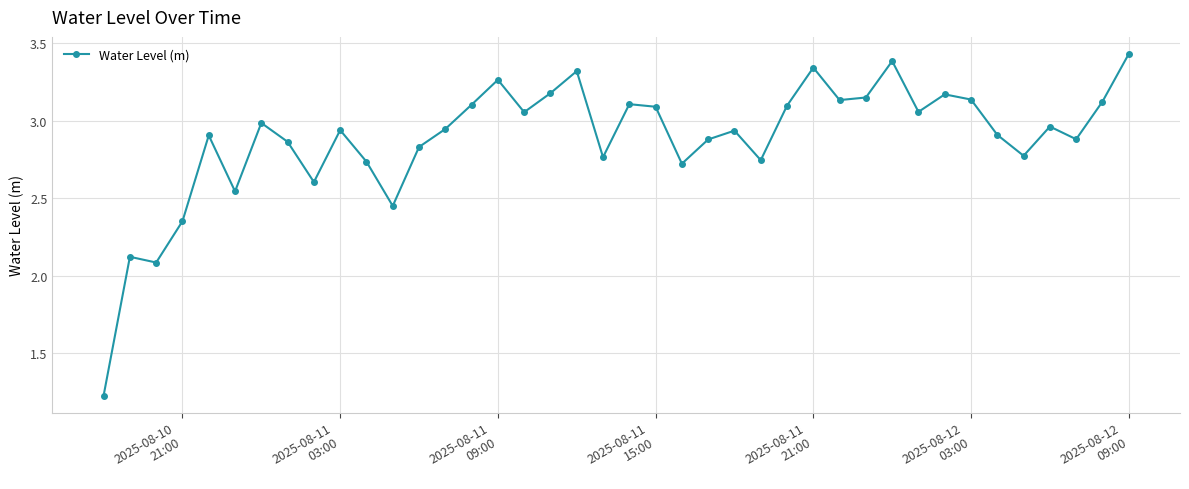

How many interior local peaks (higher than both neighbors) does the data have?

12